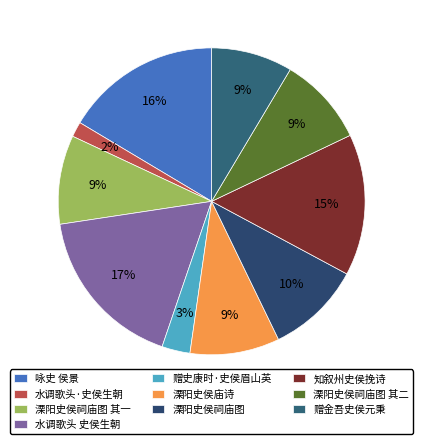

Does 赠史康时·史侯眉山英 account for over 50% of the chart?

No